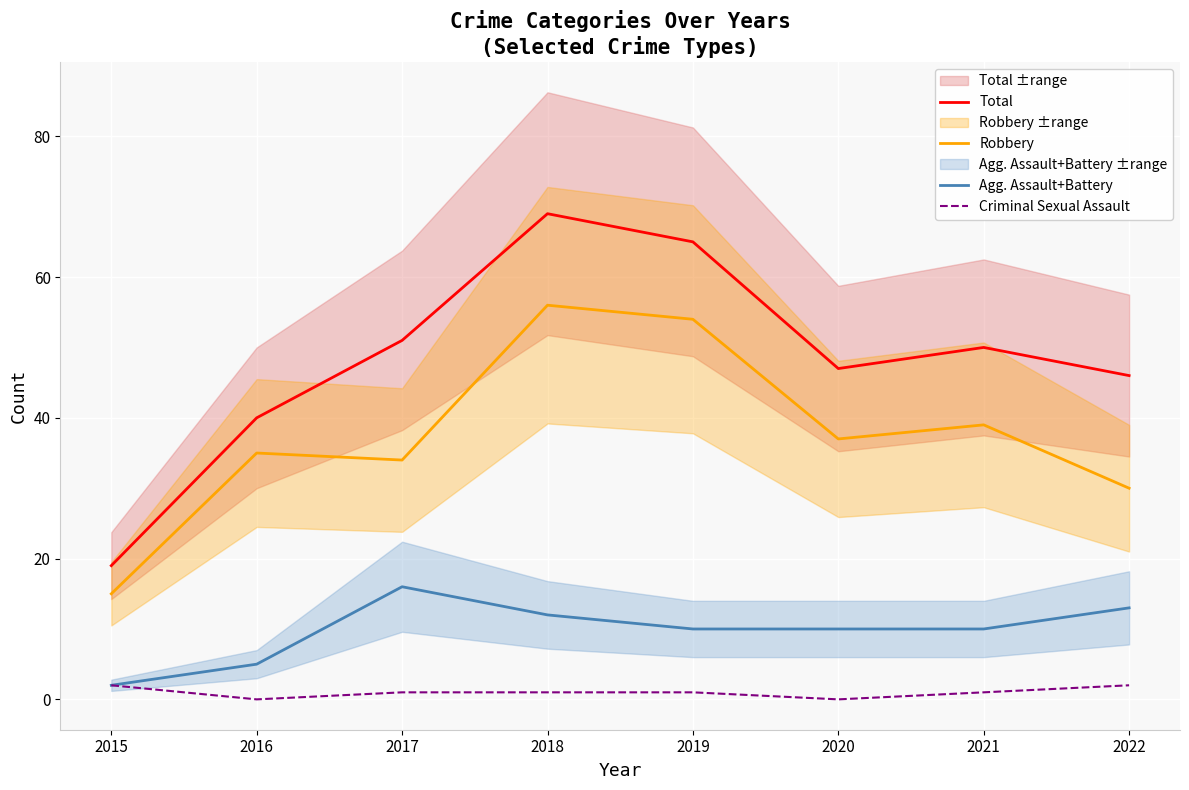

Which label corresponds to the largest value in the chart?

2018